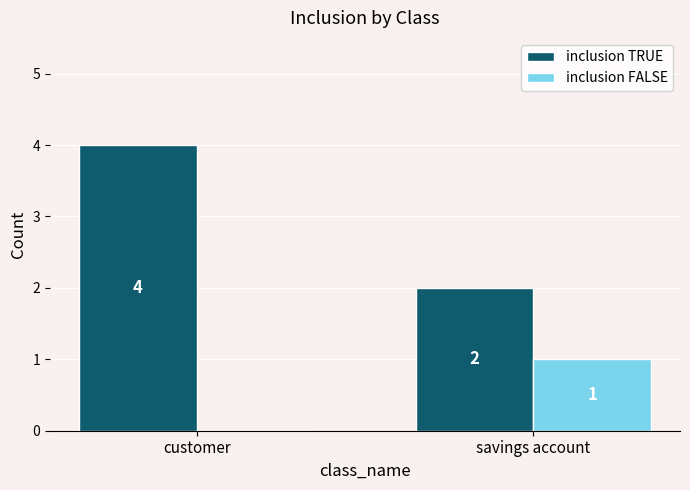

Between customer and savings account, which series saw the biggest shift?

inclusion TRUE